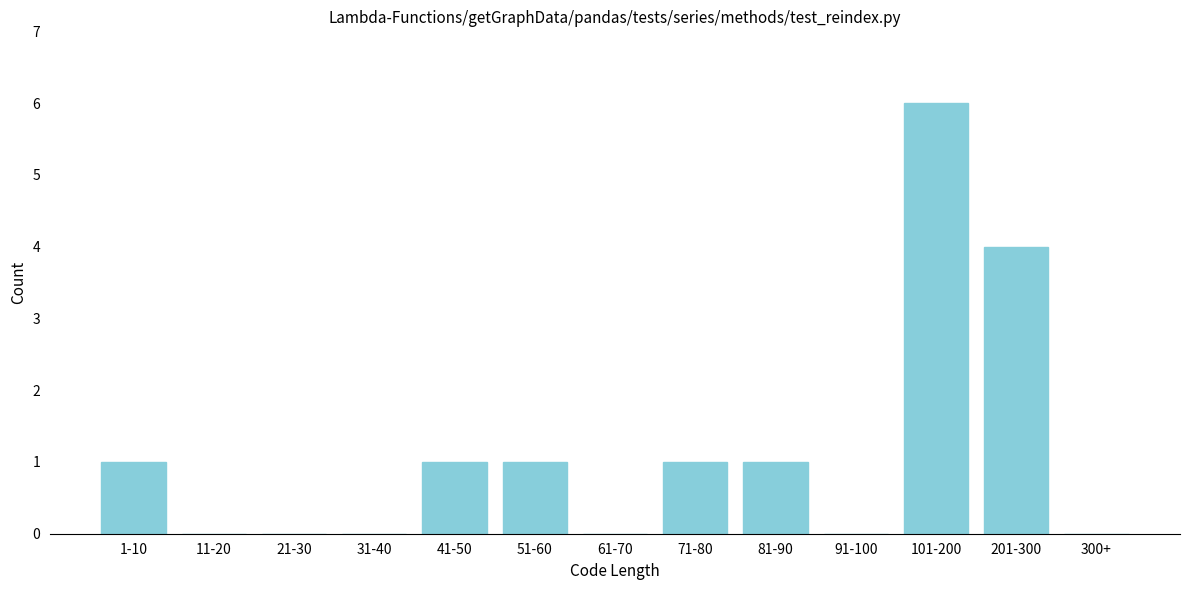

Reading left to right, transcribe all the data shown in this chart.

1-10=1	11-20=0	21-30=0	31-40=0	41-50=1	51-60=1	61-70=0	71-80=1	81-90=1	91-100=0	101-200=6	201-300=4	300+=0